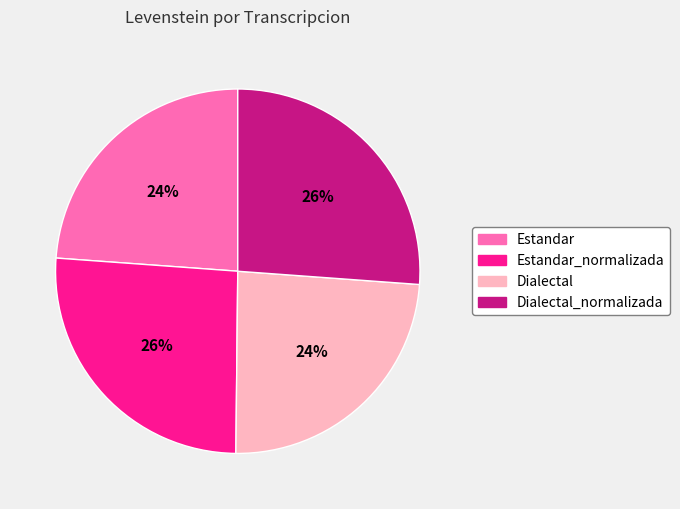

To the nearest percent, what is the difference between the largest and smallest slice percentages?

2%